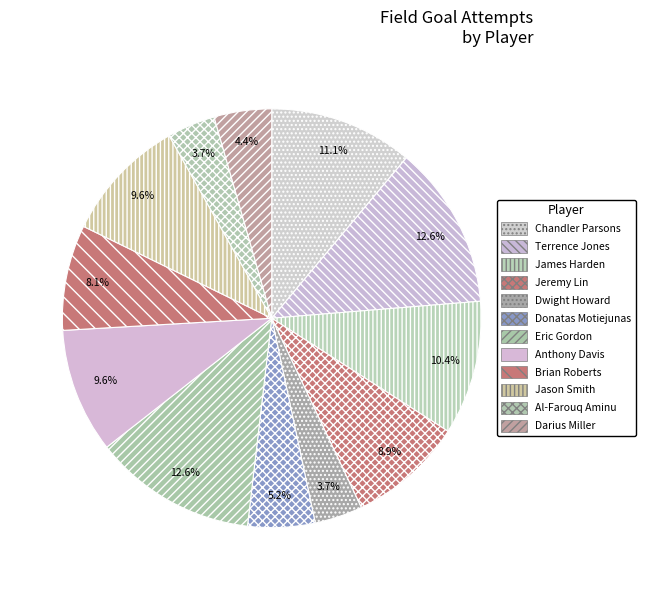

Is it true that Anthony Davis is 10% of the pie?

True